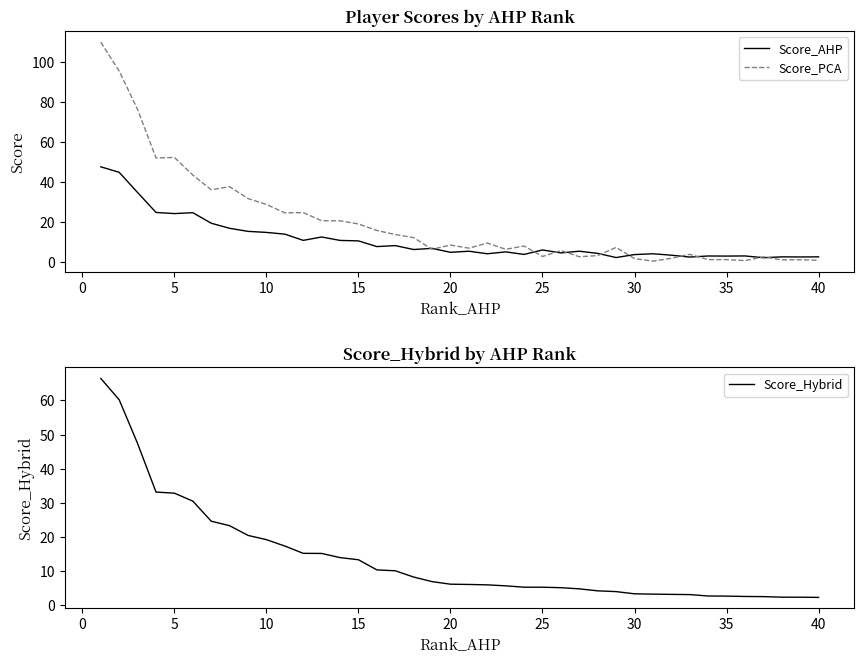

The value of Score_PCA at 15 is 26.0. True or false?

False